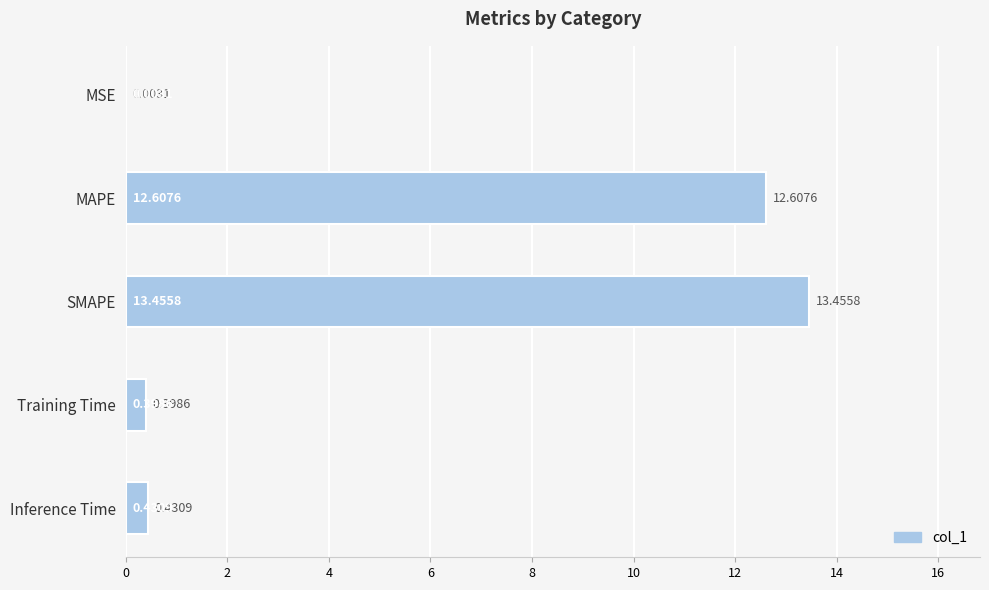

Which has a higher value, Training Time or Inference Time?

Inference Time